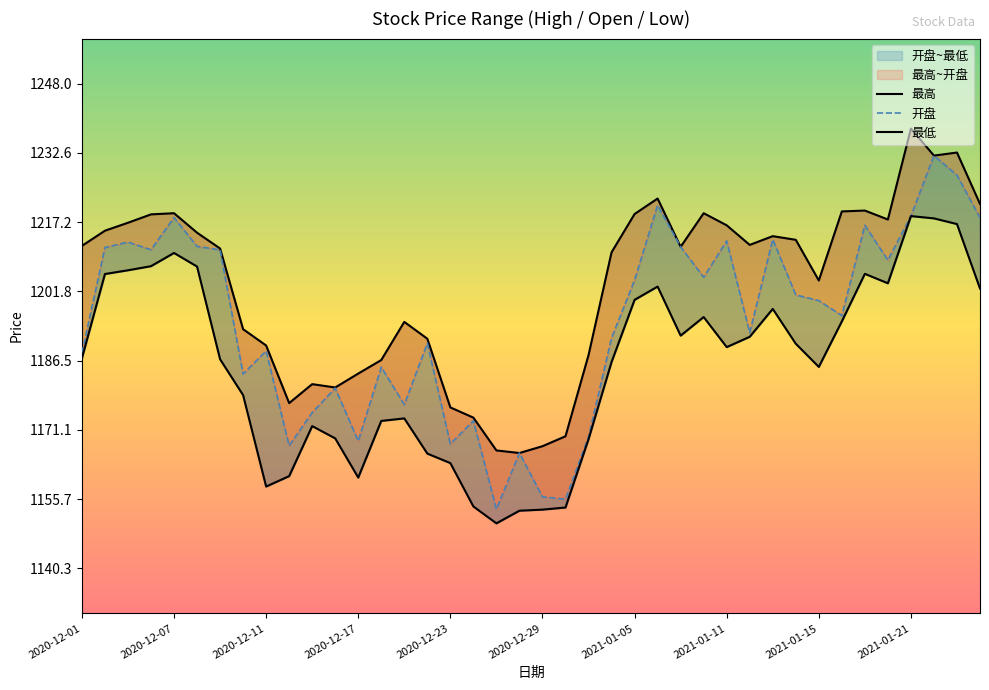

The value of 最高 at 33 is 1890.5. True or false?

False